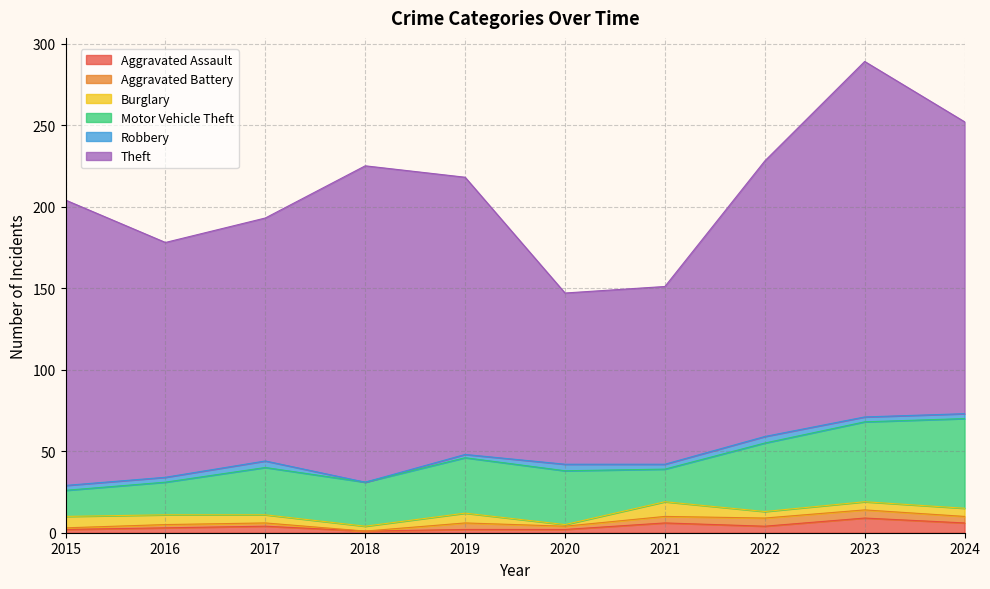

Where do Aggravated Battery and Aggravated Assault first cross each other?

2018 and 2019